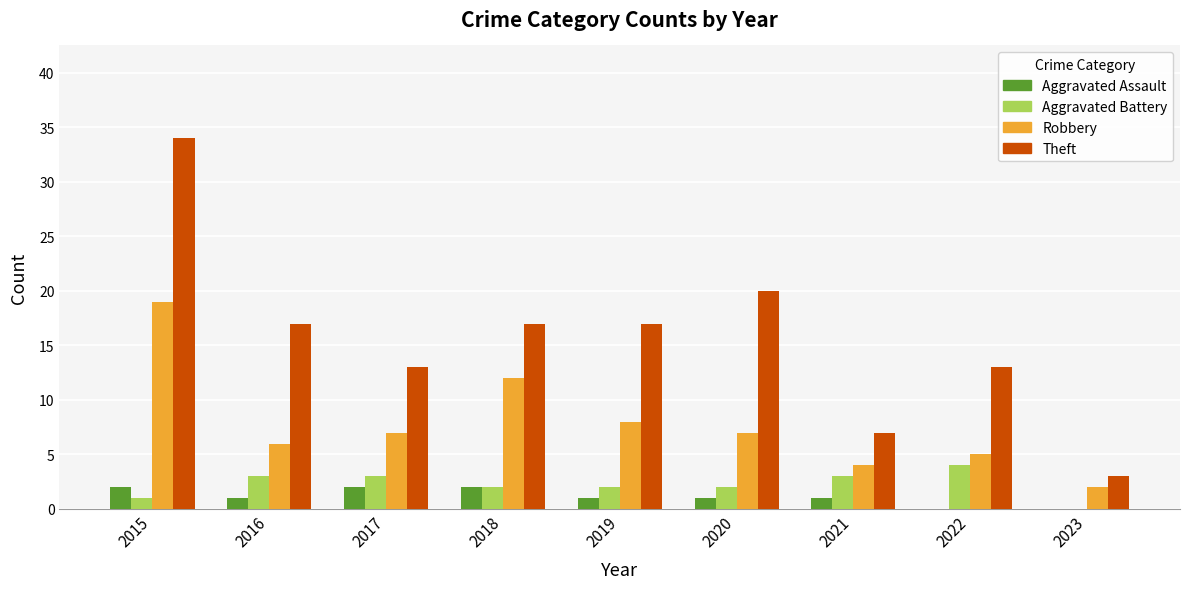

How many groups of bars are there?

9